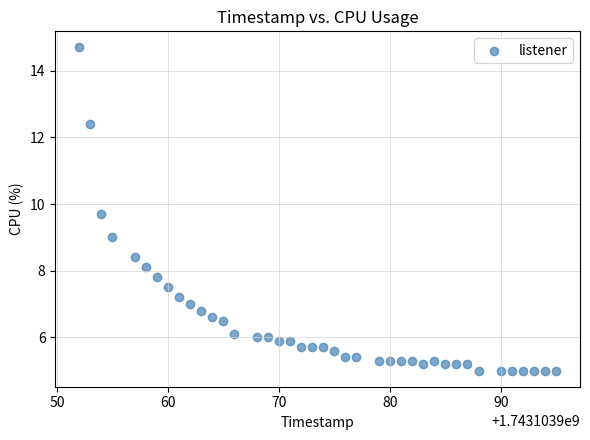

What is the range of Y values (max minus min)?

9.7